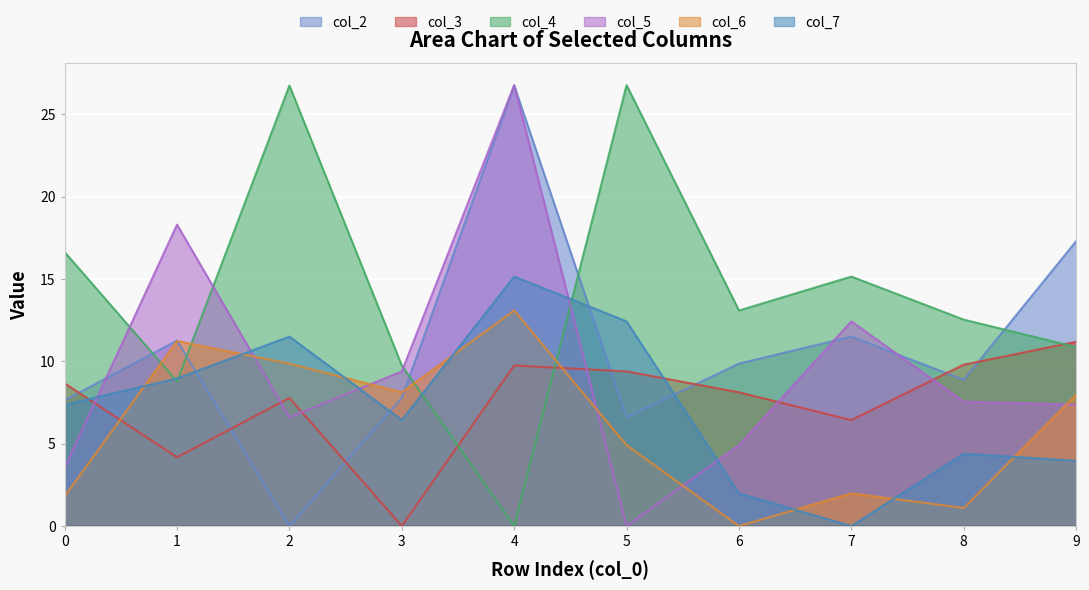

Which series changed the most between 7 and 9?

col_6